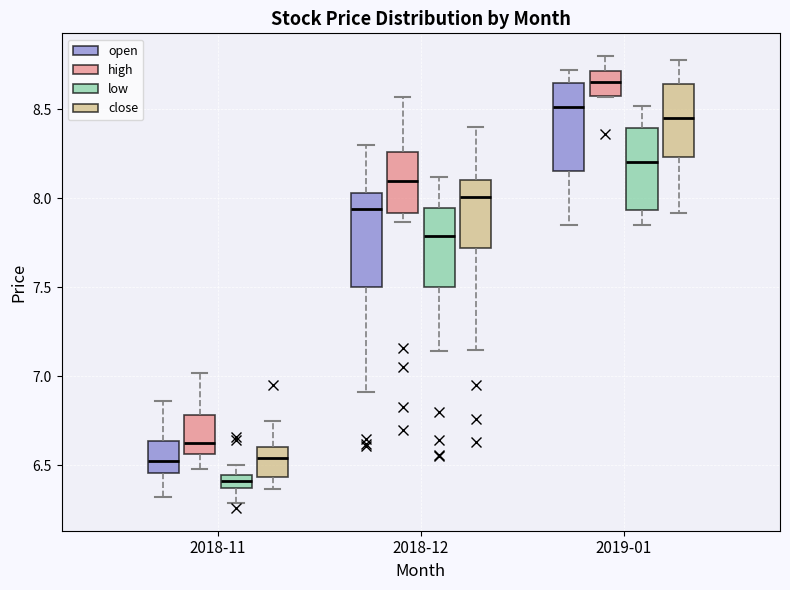

Which box's median line is the highest?

2019-01 (high)